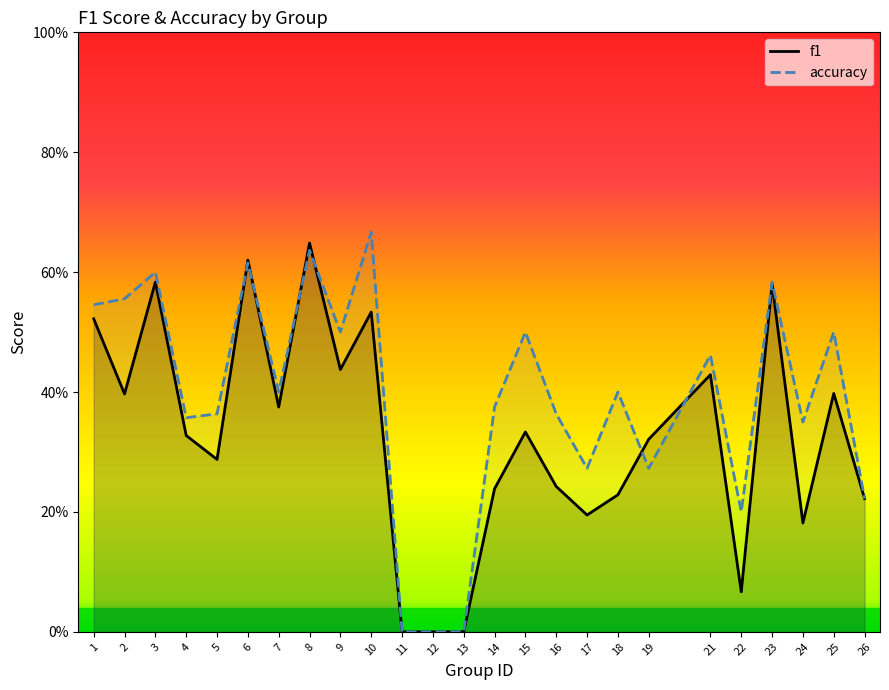

How many series are shown in this chart?

2